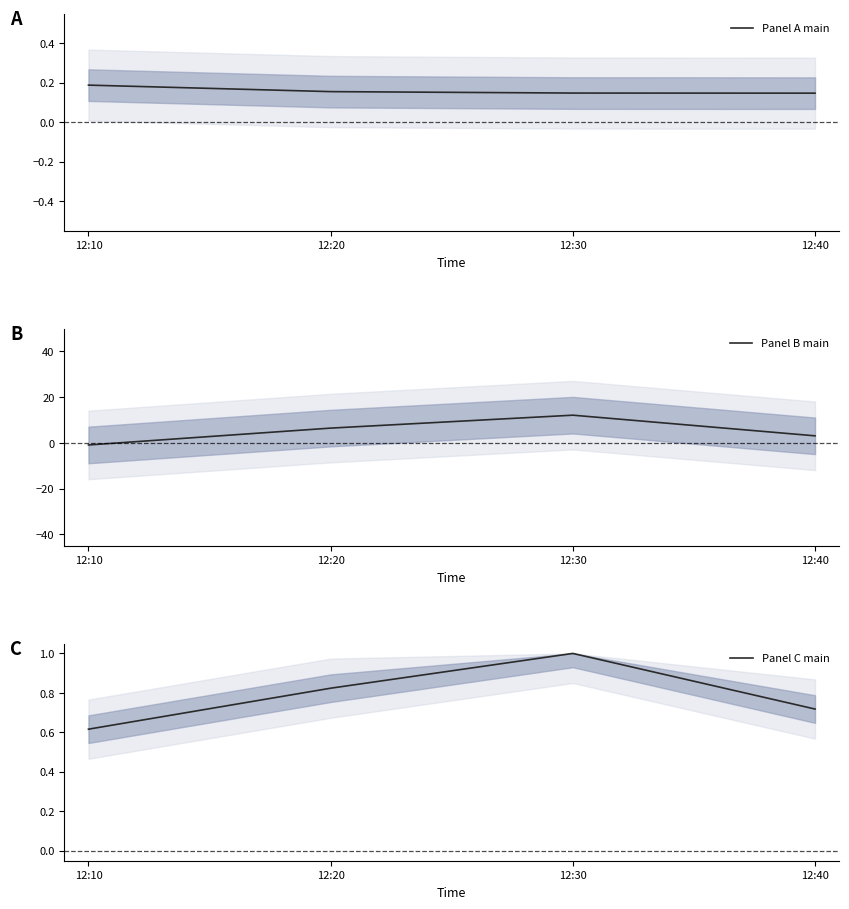

Which series changed the most between 12:10 and 12:40?

Panel B main